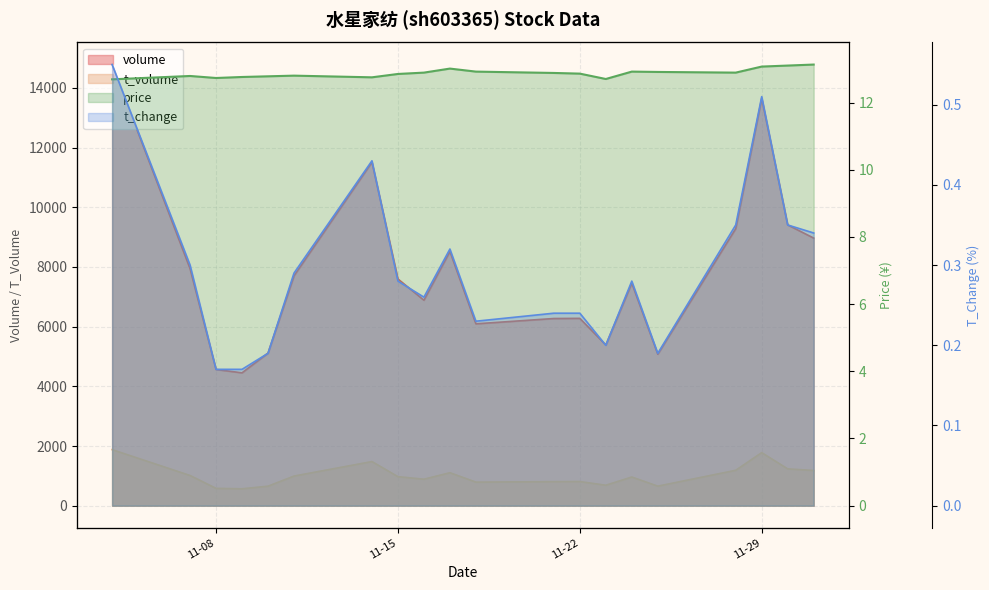

The price series shows 3.3 at 2022-11-11. True or false?

False